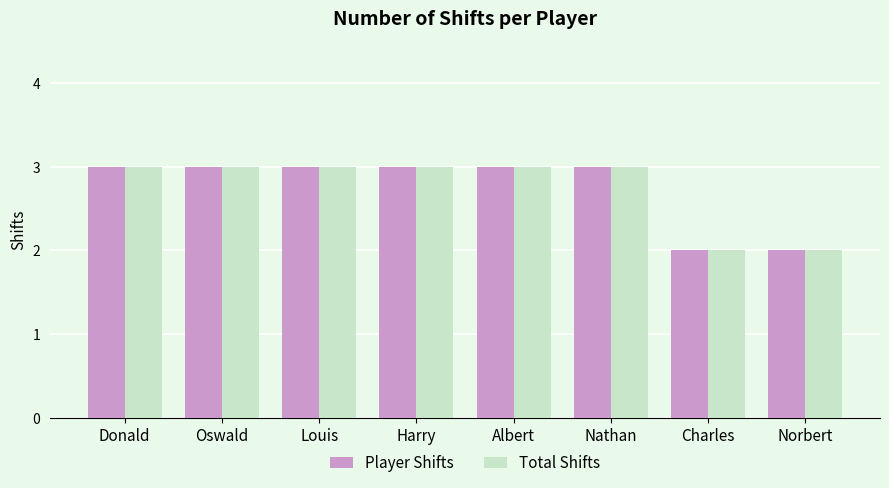

Count the number of categories in the chart.

8